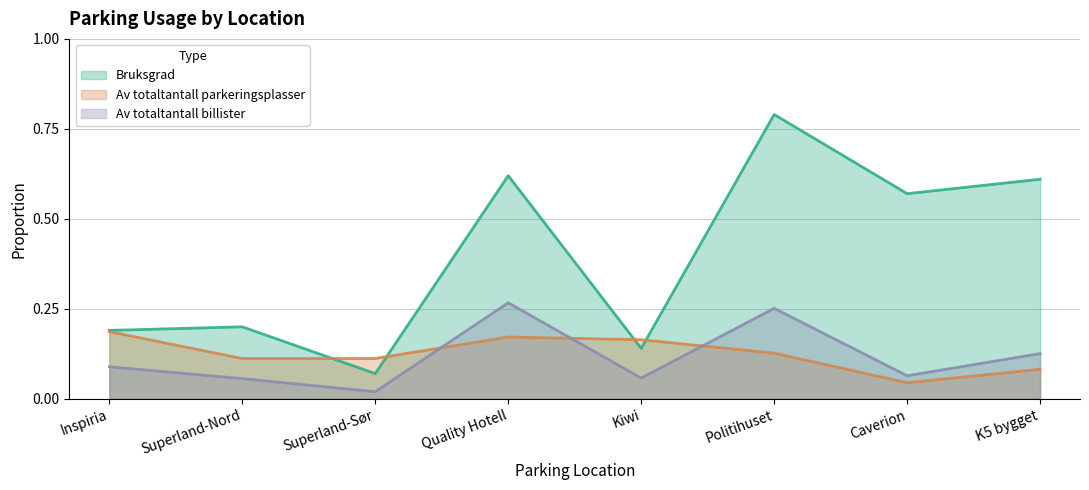

How many lines are shown in the chart?

3